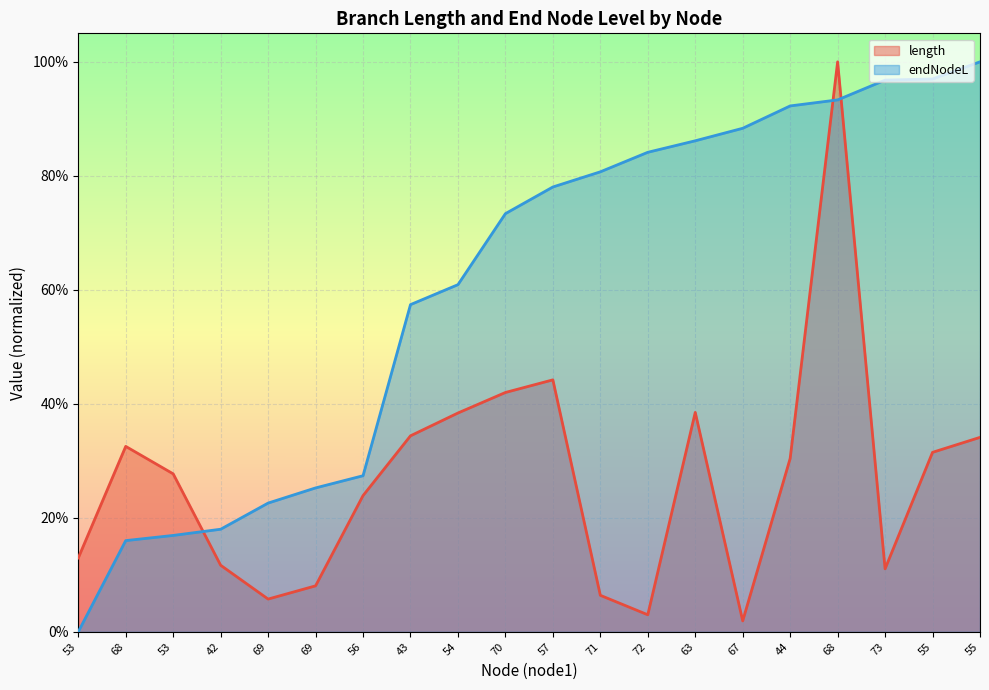

Count the number of data series in this chart.

2